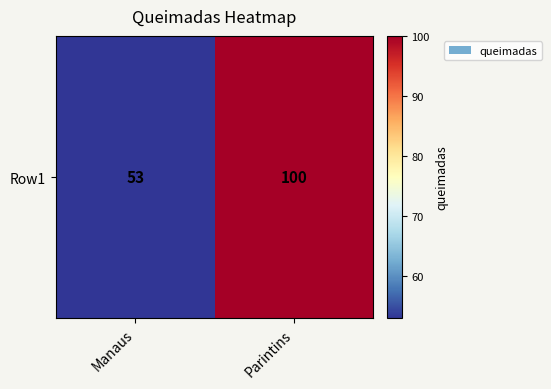

The chart shows a value of 53 at Manaus. True or false?

True